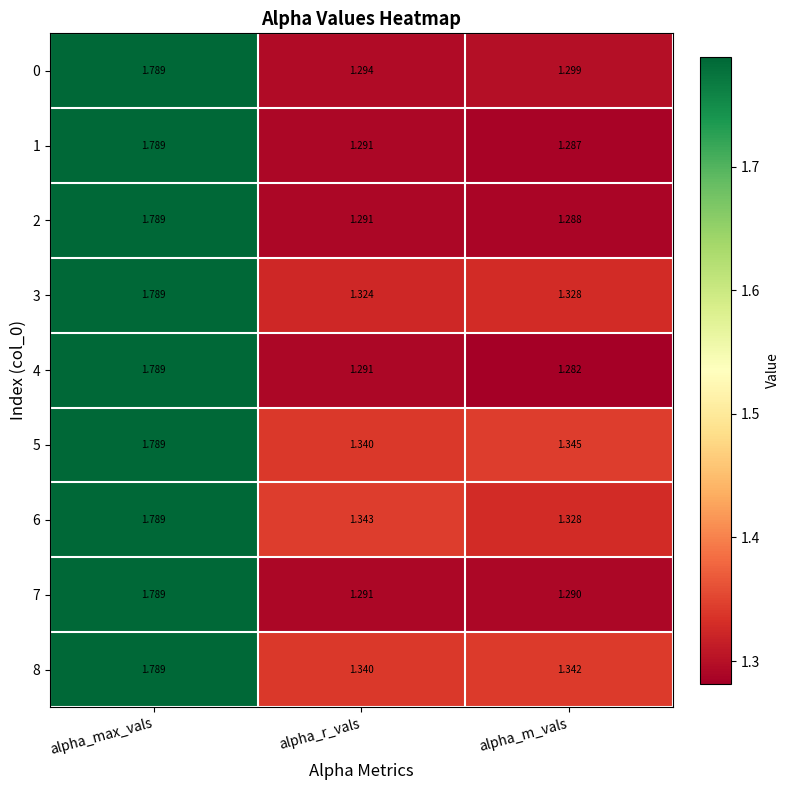

How many distinct data groups are displayed?

9